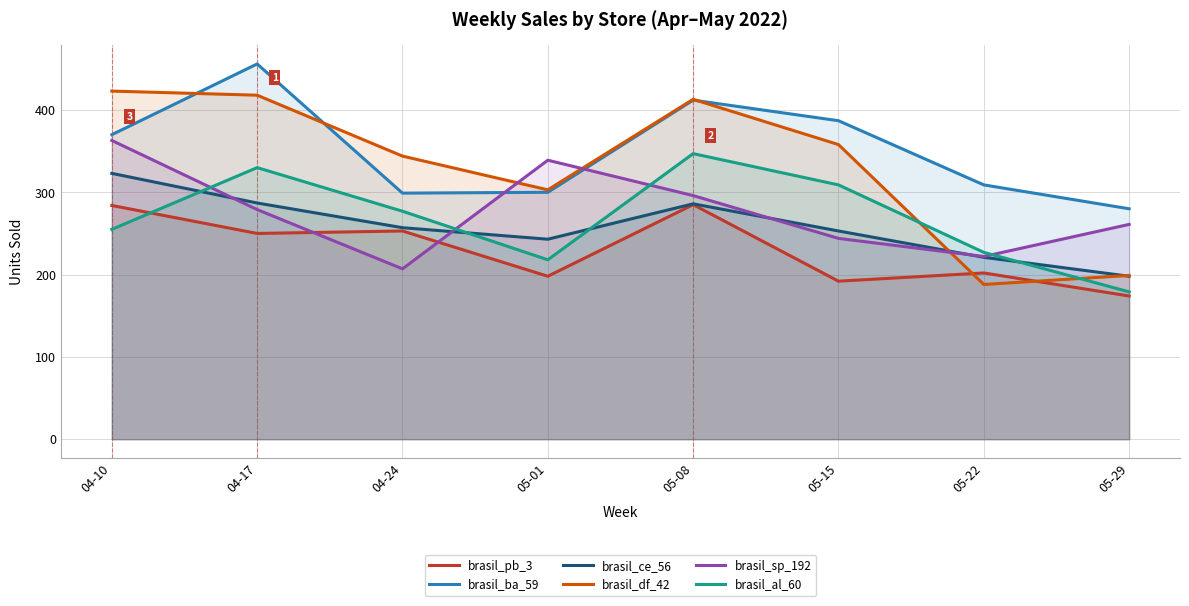

Reading left to right, list all the values displayed in this chart.

brasil_pb_3: 284	250	253	198	285	192	202	174
brasil_ba_59: 370	456	299	300	412	387	309	280
brasil_ce_56: 323	287	257	243	286	253	221	198
brasil_df_42: 423	418	344	303	413	358	188	199
brasil_sp_192: 363	279	207	339	296	244	222	261
brasil_al_60: 255	330	277	218	347	309	227	179